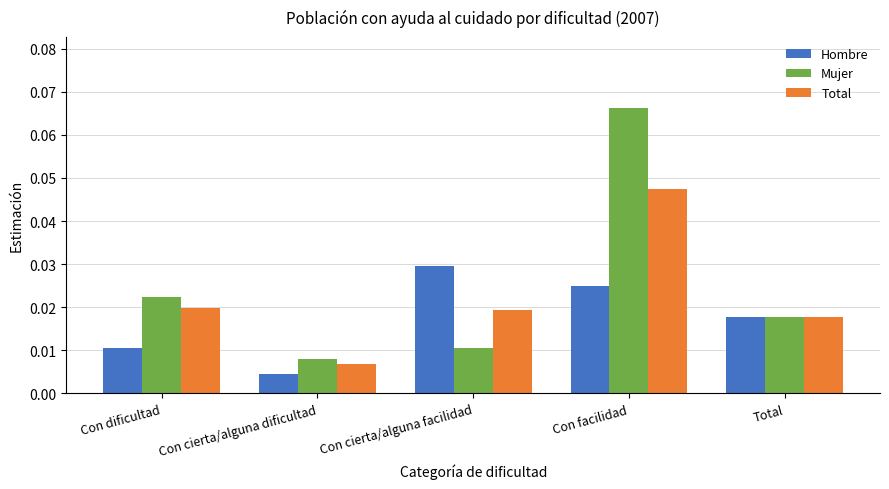

Rank the categories by Mujer value from lowest to highest.

Con cierta/alguna dificultad, Con cierta/alguna facilidad, Total, Con dificultad, Con facilidad